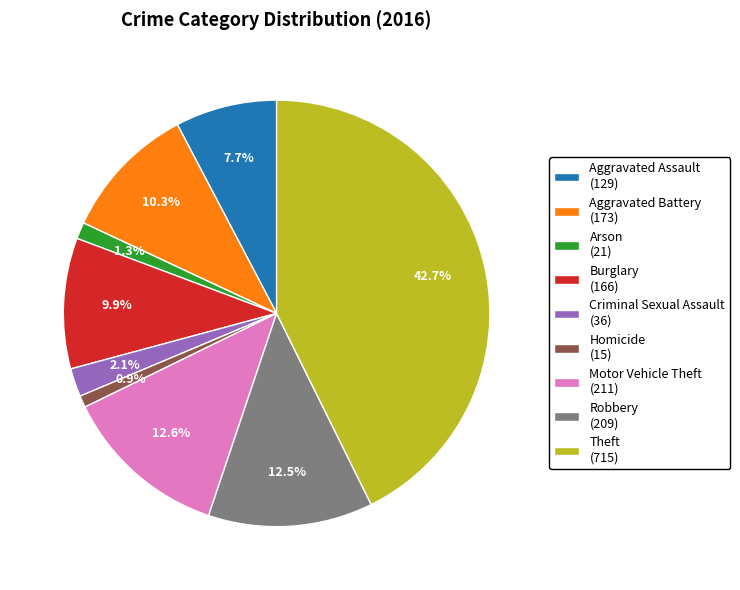

Count the number of slices in the pie.

9